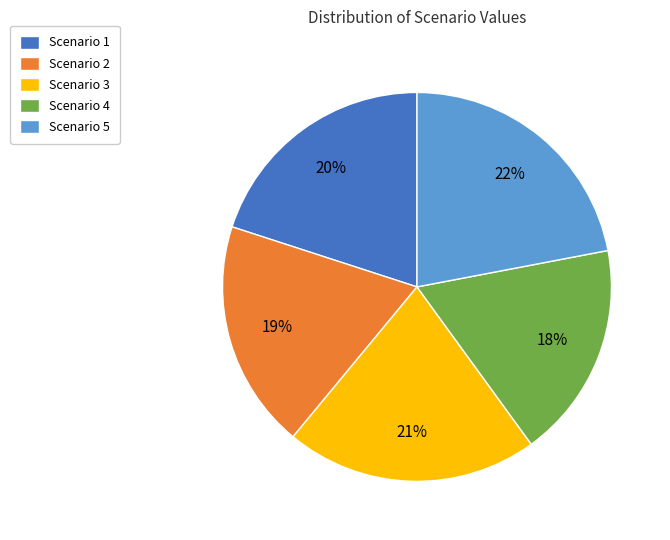

Does Scenario 1 represent more than half of the total?

No